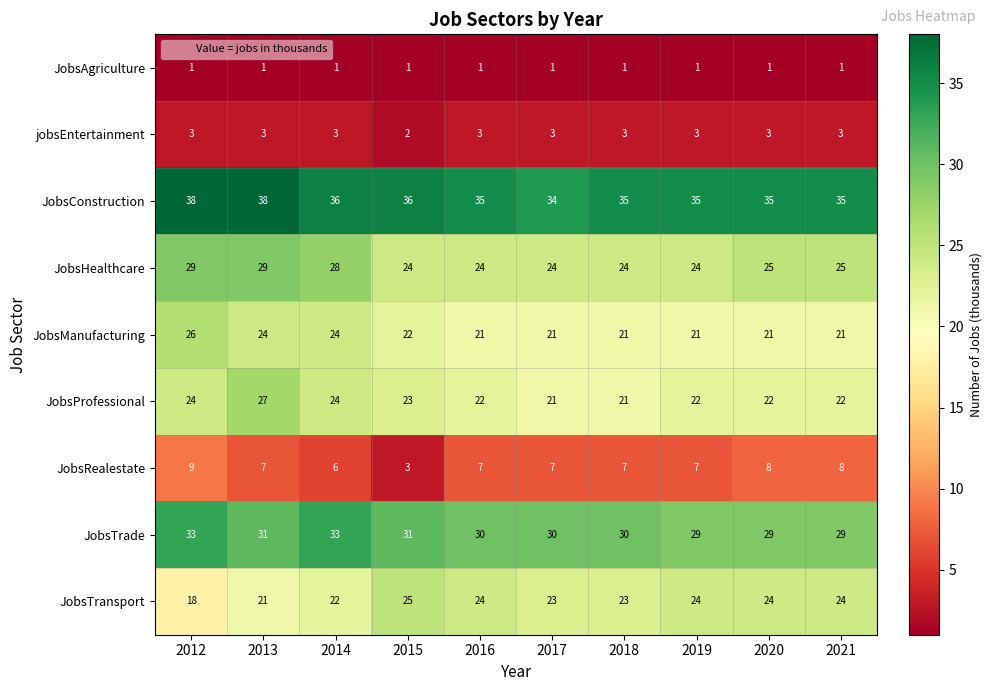

What is the greatest value displayed?

38